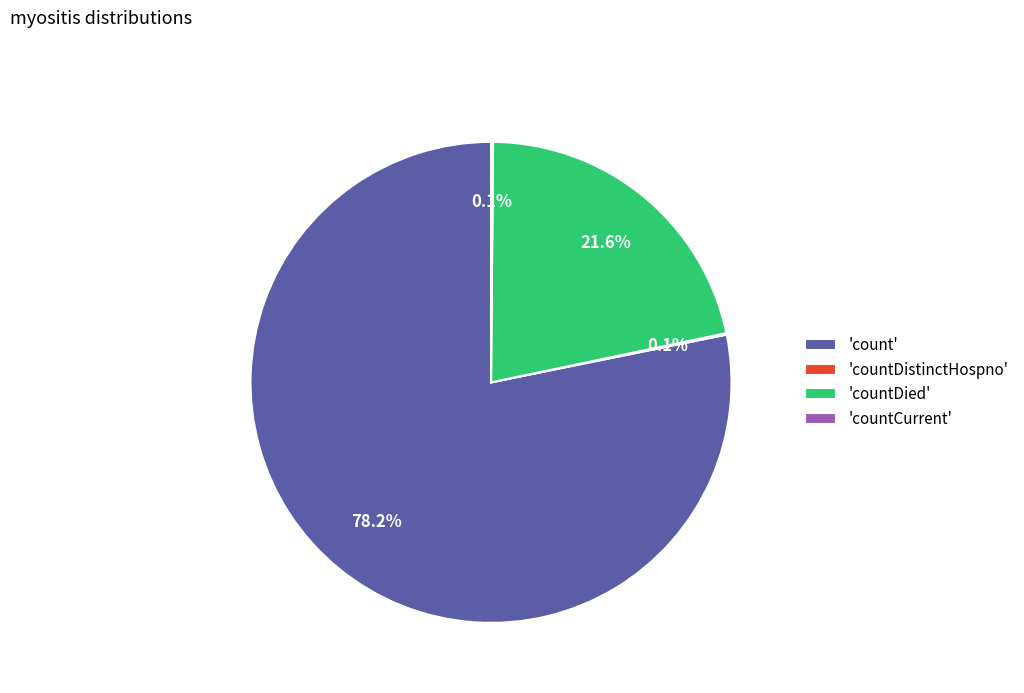

Is there a majority slice in this chart?

Yes